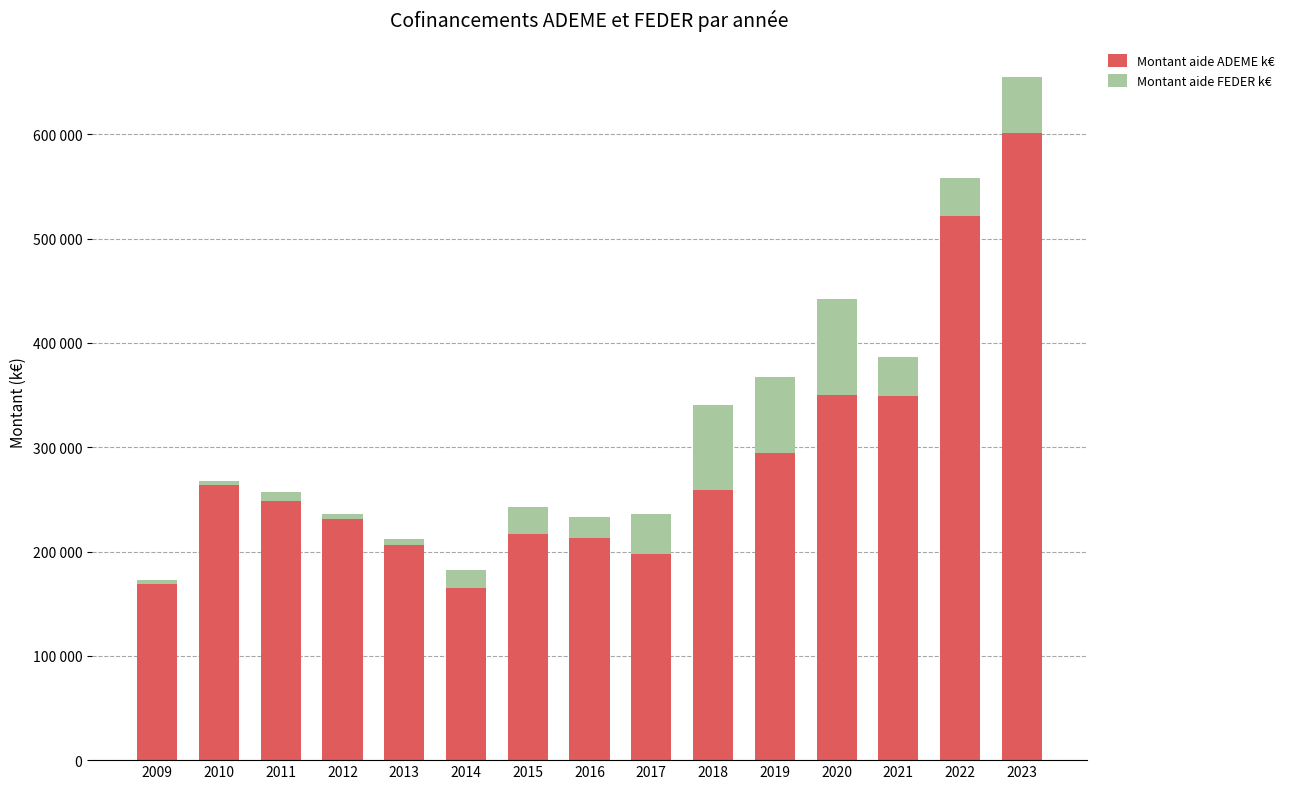

Does the chart contain stacked bars?

Yes